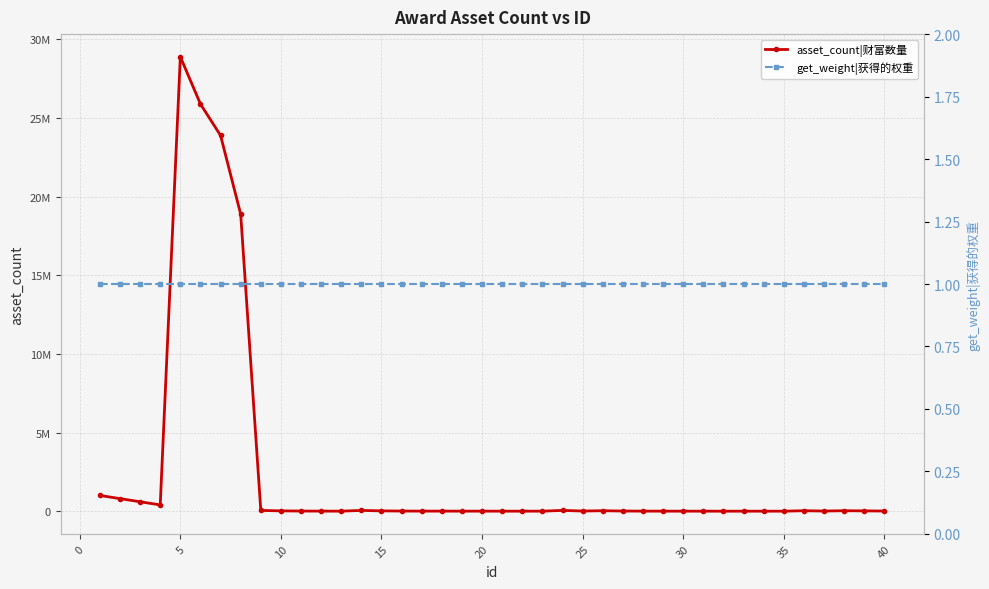

Does the chart display data point markers on the line(s)?

Yes